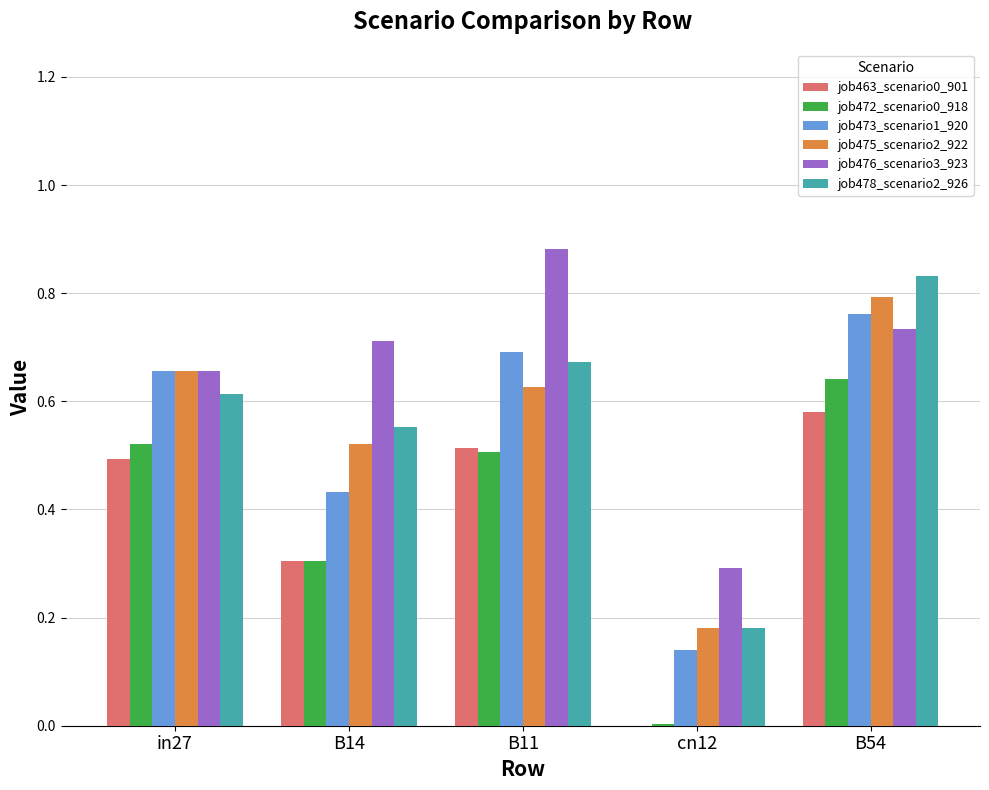

The job476_scenario3_923 series shows 1.5 at B11. True or false?

False